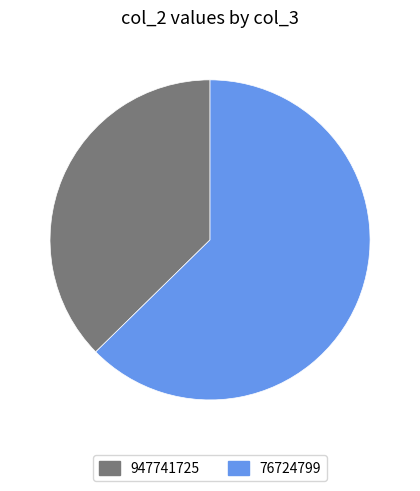

Is the sum of 76724799 and 947741725 greater than half?

Yes